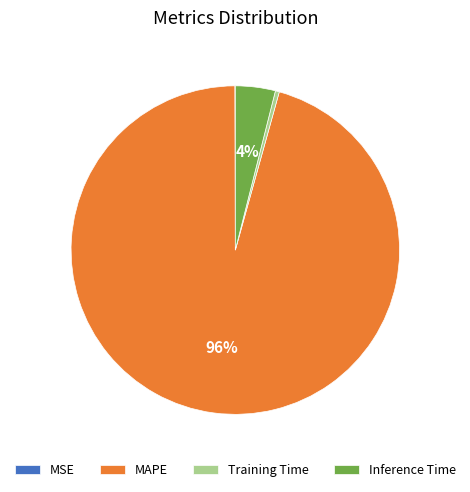

What is the largest slice in the pie chart?

MAPE